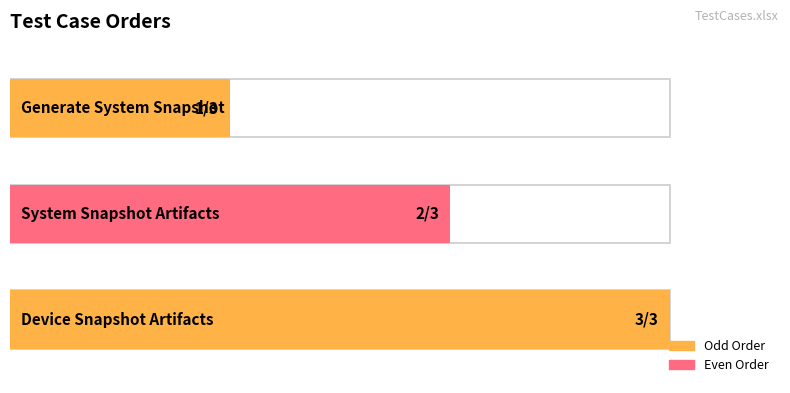

Which category has the lowest value across all series?

Generate System Snapshot